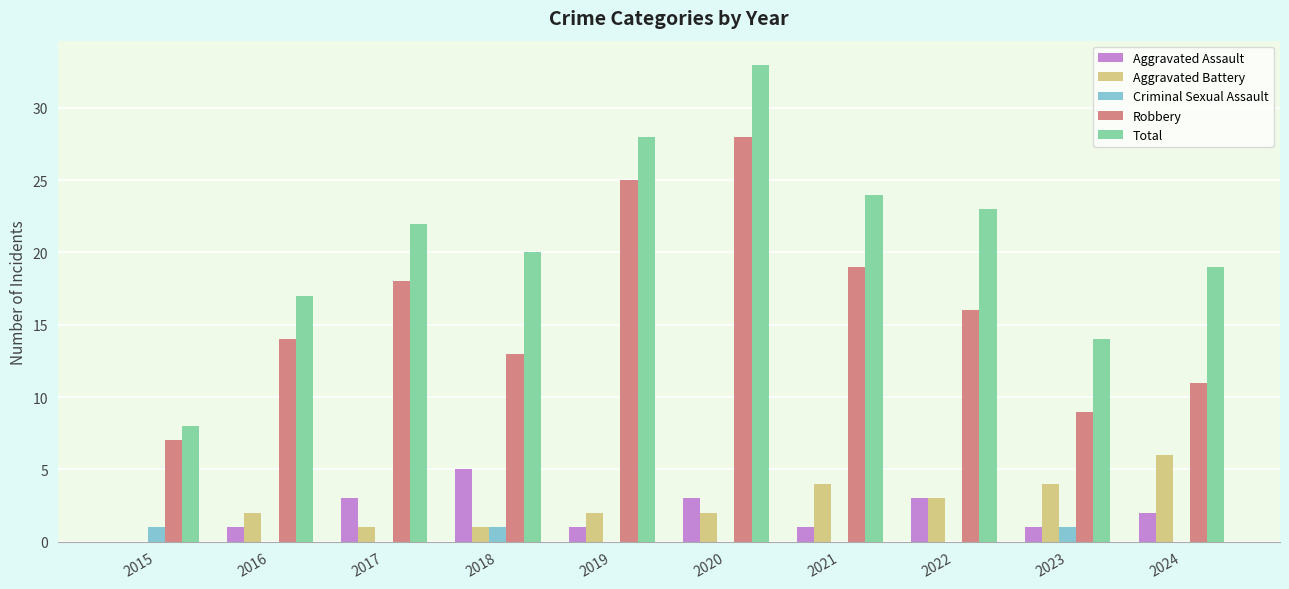

Reading left to right, extract all data points from this chart.

Aggravated Assault: 2015=0	2016=1	2017=3	2018=5	2019=1	2020=3	2021=1	2022=3	2023=1	2024=2
Aggravated Battery: 2015=0	2016=2	2017=1	2018=1	2019=2	2020=2	2021=4	2022=3	2023=4	2024=6
Criminal Sexual Assault: 2015=1	2016=0	2017=0	2018=1	2019=0	2020=0	2021=0	2022=0	2023=1	2024=0
Robbery: 2015=7	2016=14	2017=18	2018=13	2019=25	2020=28	2021=19	2022=16	2023=9	2024=11
Total: 2015=8	2016=17	2017=22	2018=20	2019=28	2020=33	2021=24	2022=23	2023=14	2024=19